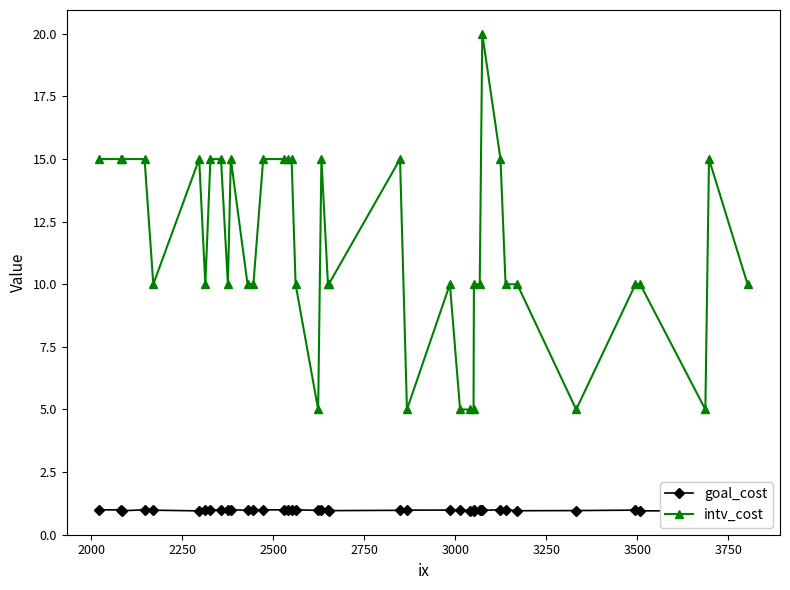

Which series has the largest total across all categories?

intv_cost